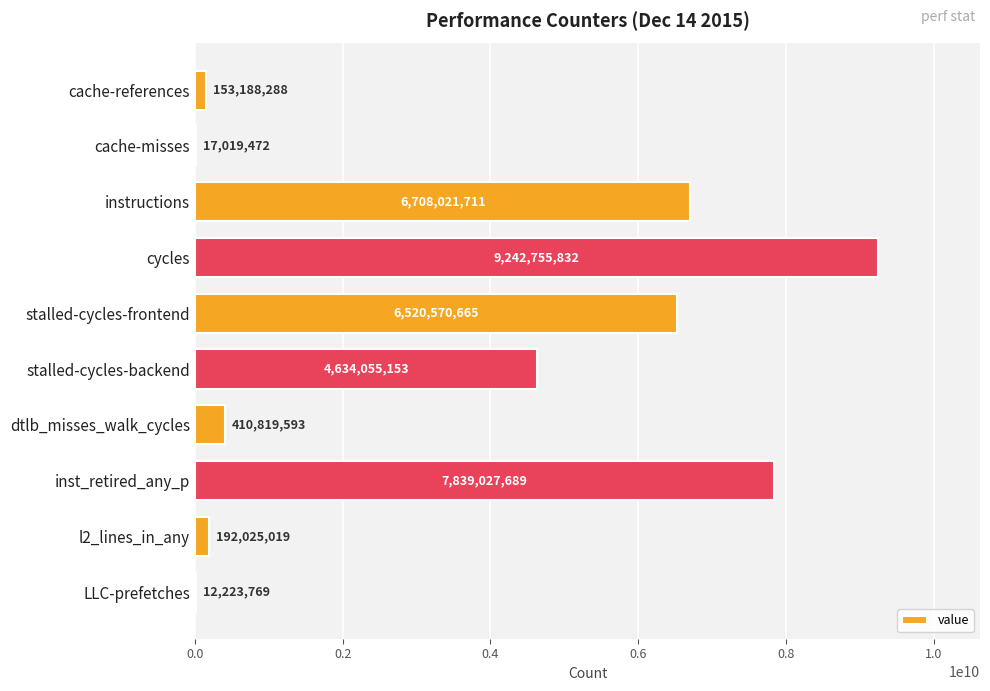

Is it true that the value at stalled-cycles-frontend is 6520570665?

True